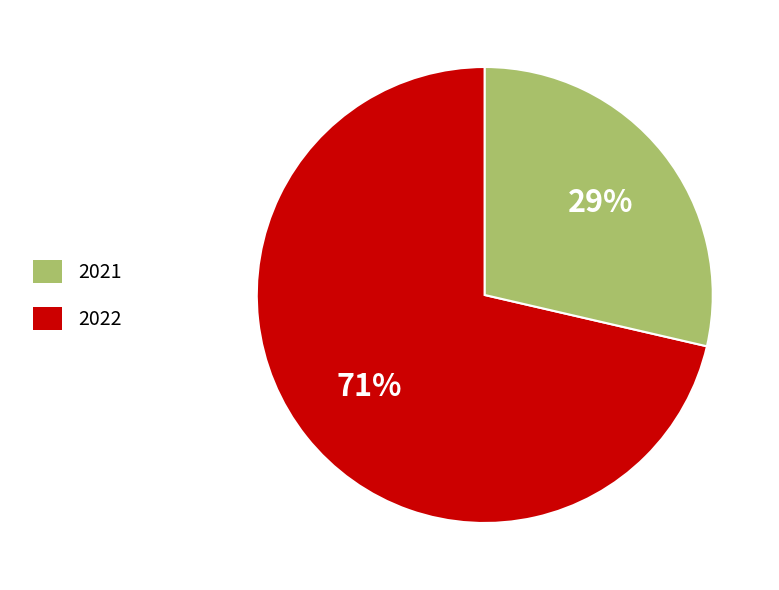

To the nearest percent, what is the combined percentage of 2022 and 2021?

100%